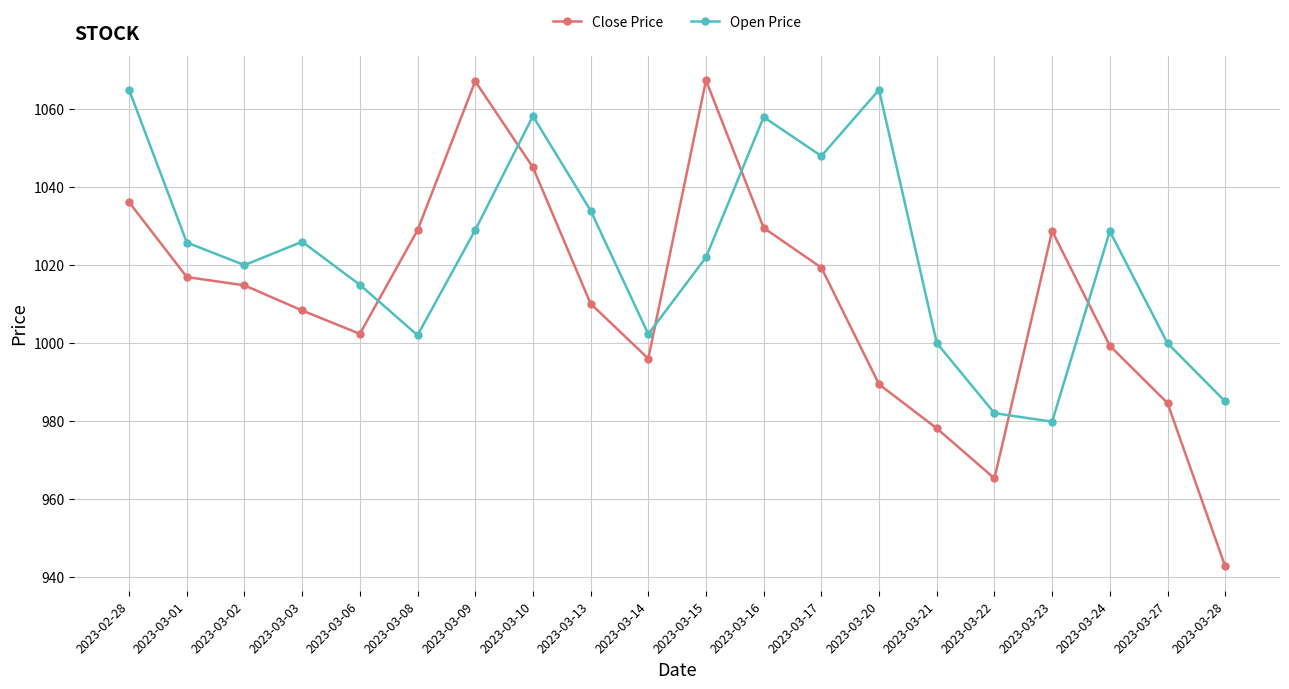

At 2023-03-16, list the series in order from largest to smallest.

Open Price, Close Price